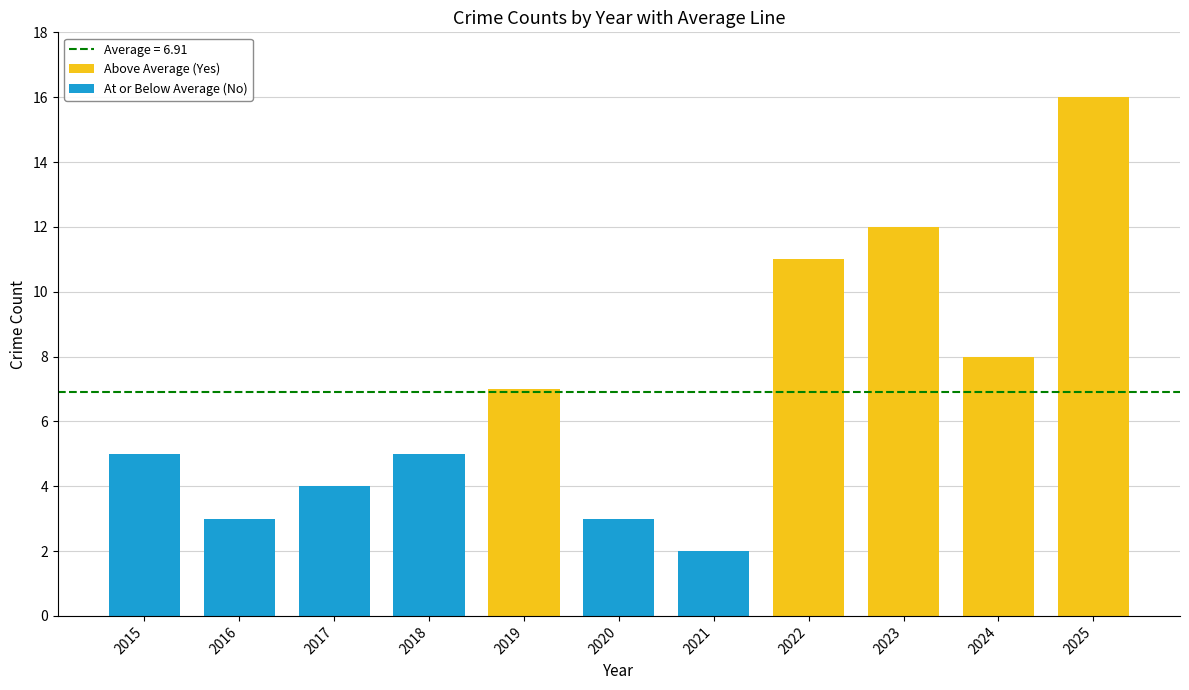

Reading left to right, list all the values displayed in this chart.

5	3	4	5	7	3	2	11	12	8	16